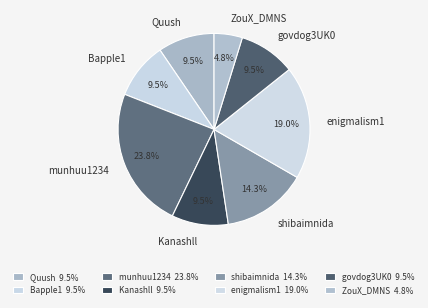

Which category has the smallest portion of the pie?

ZouX_DMNS